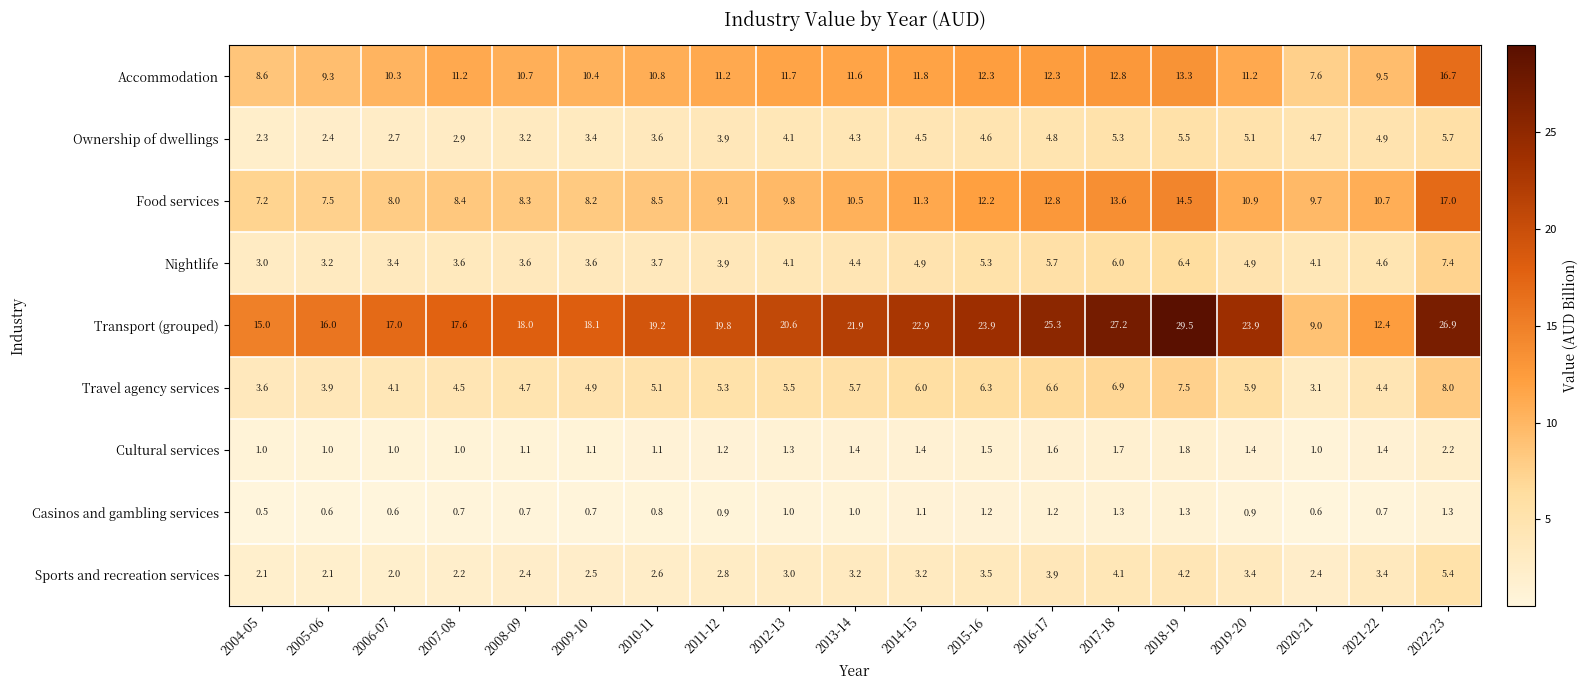

What is the spread (max minus min) of values at 2014-15?

21.8